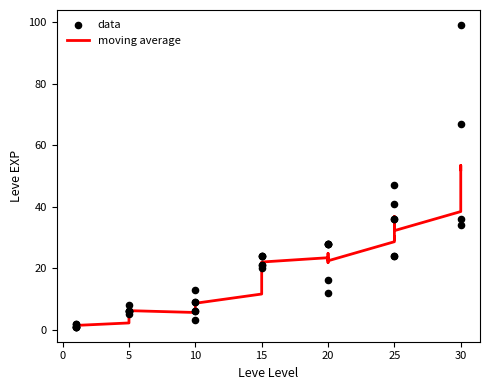

Which series contains the lowest Y value?

moving average